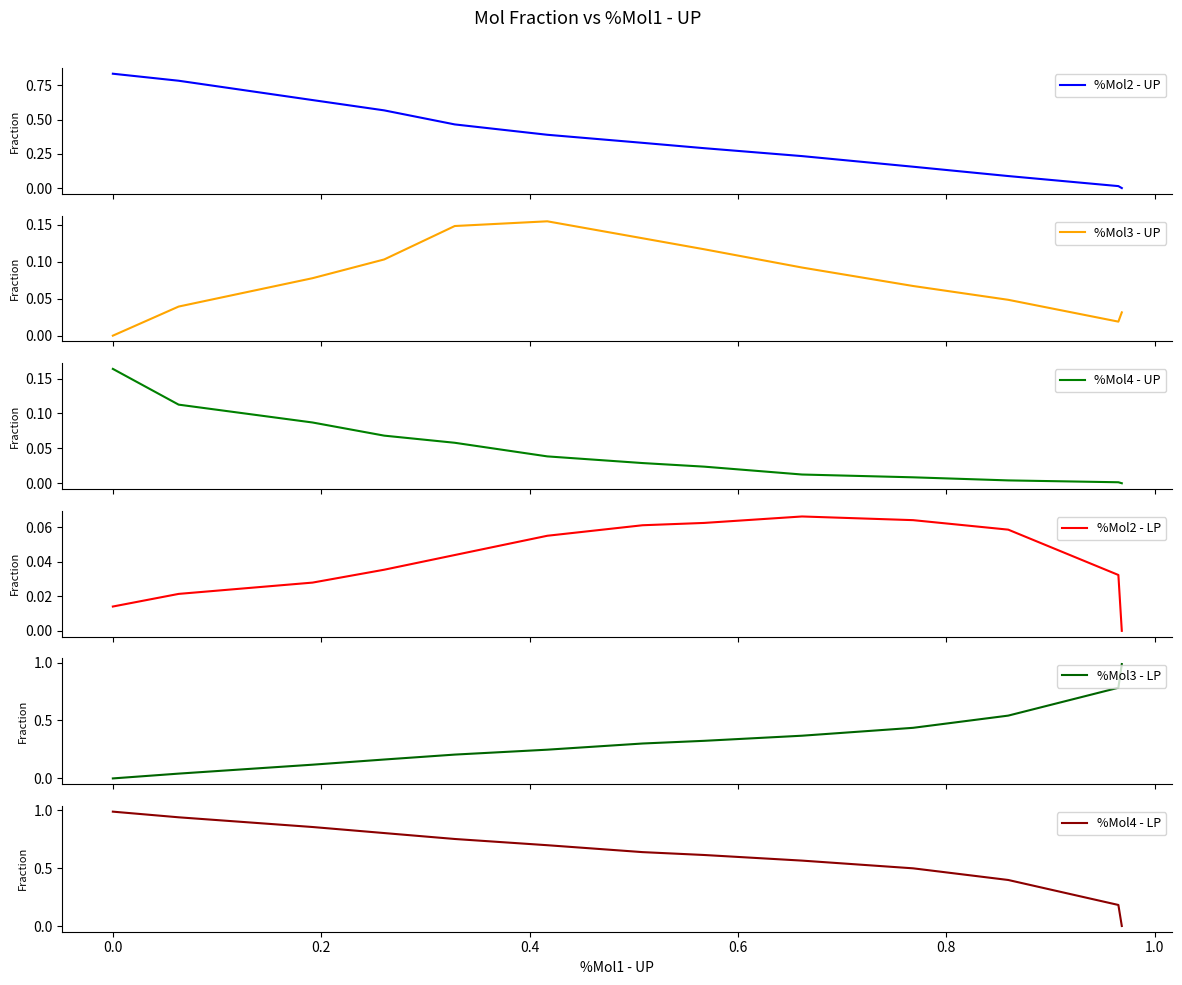

What is the difference between the second highest and second lowest values in the %Mol2 - UP series?

0.8